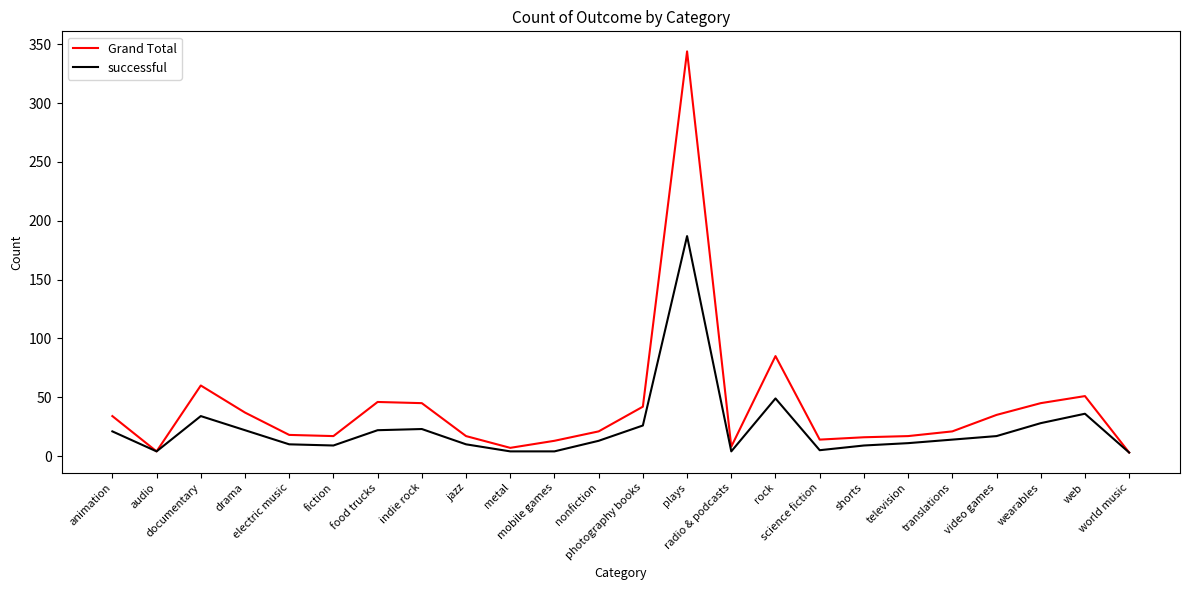

List the series in order of their overall mean, lowest first.

successful, Grand Total